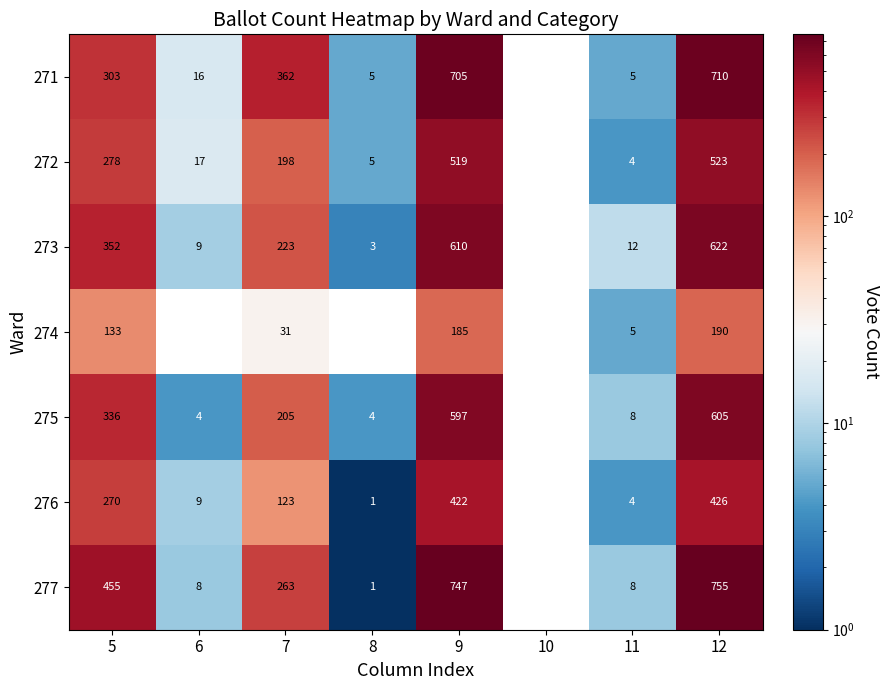

Between 6 and 7, which series saw the biggest shift?

271